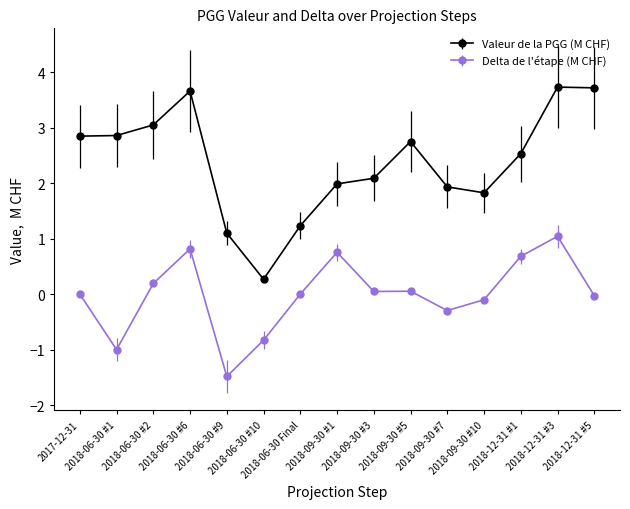

What is the difference between the maximum and minimum values in the Delta de l'étape (M CHF) series?

2.5